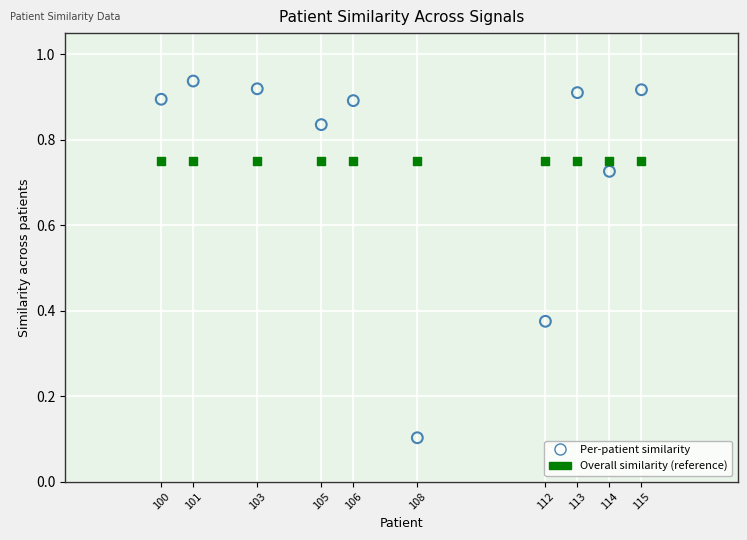

How many points are shown in the scatter plot?

20